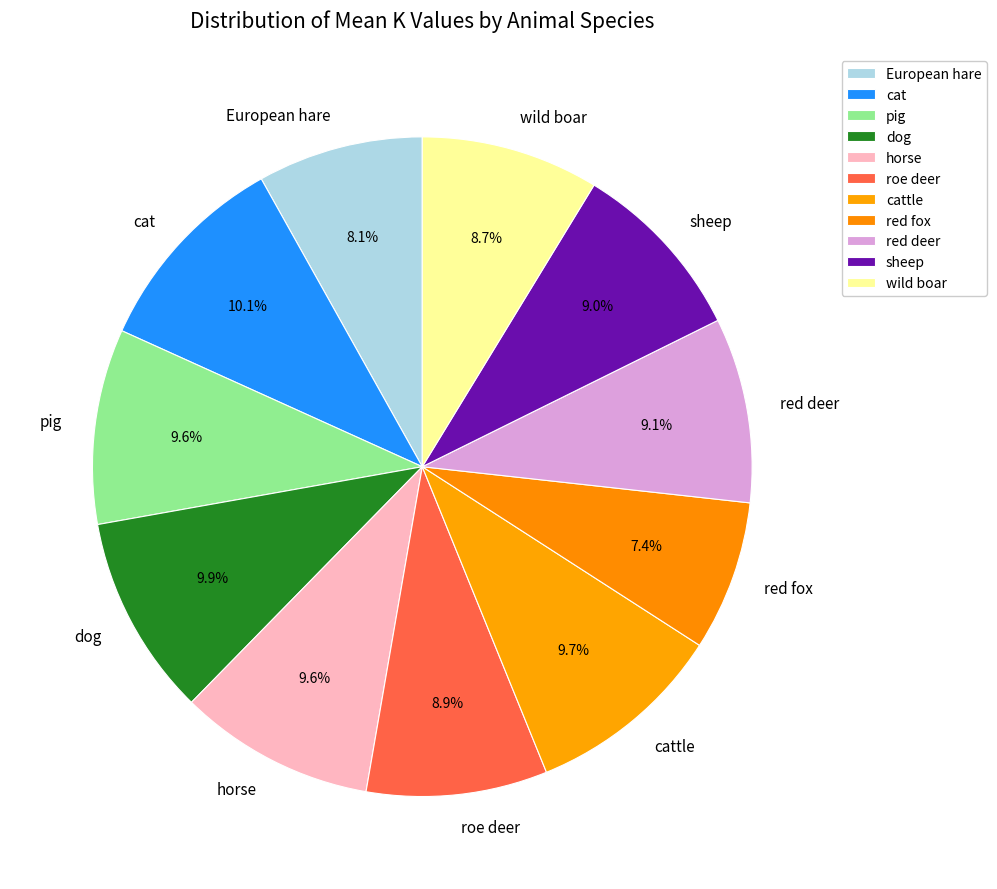

Combined, what portion of the pie is cattle and European hare?

18.3%